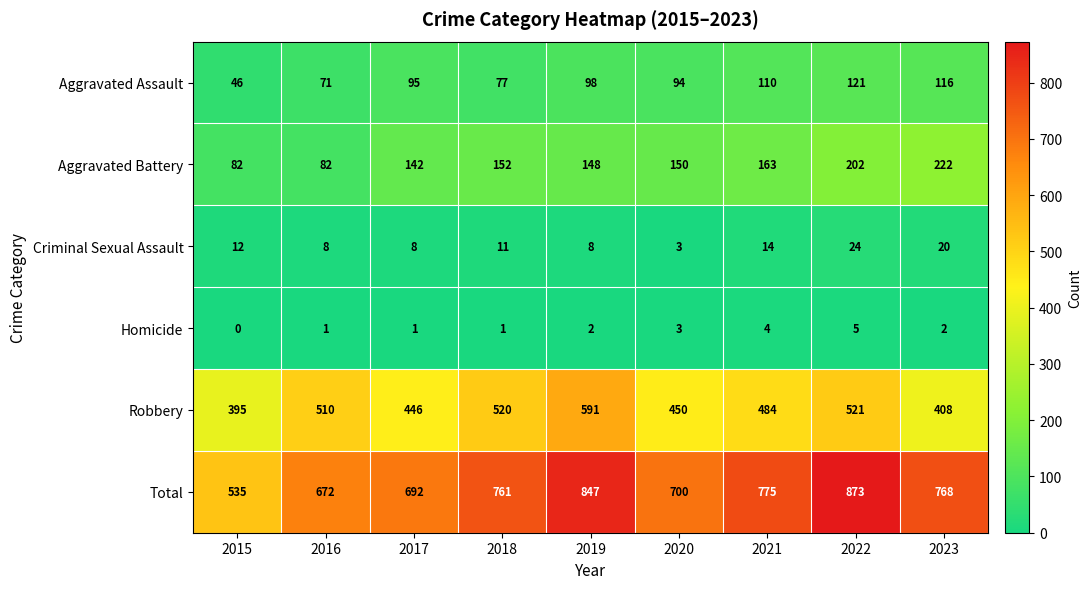

At which label is Robbery closest to 493?

2021